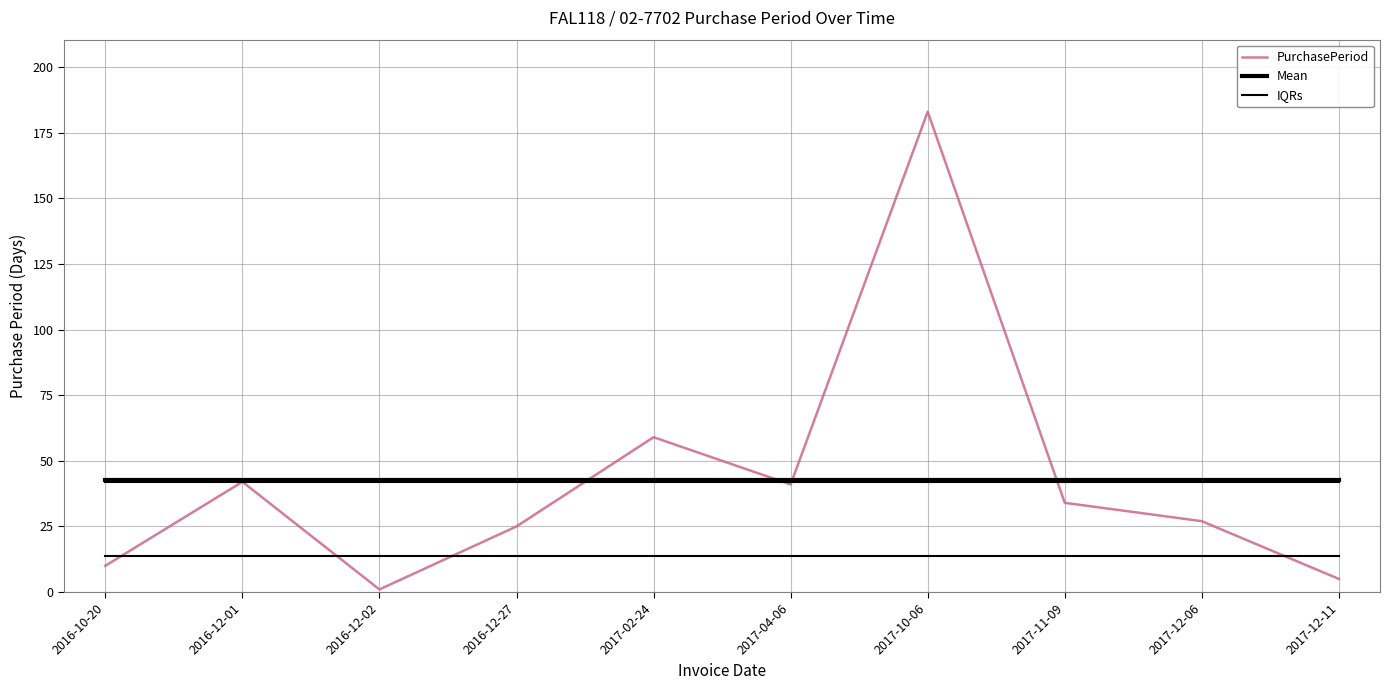

True or false: IQRs has a value of 13.8 at 2017-10-06.

True